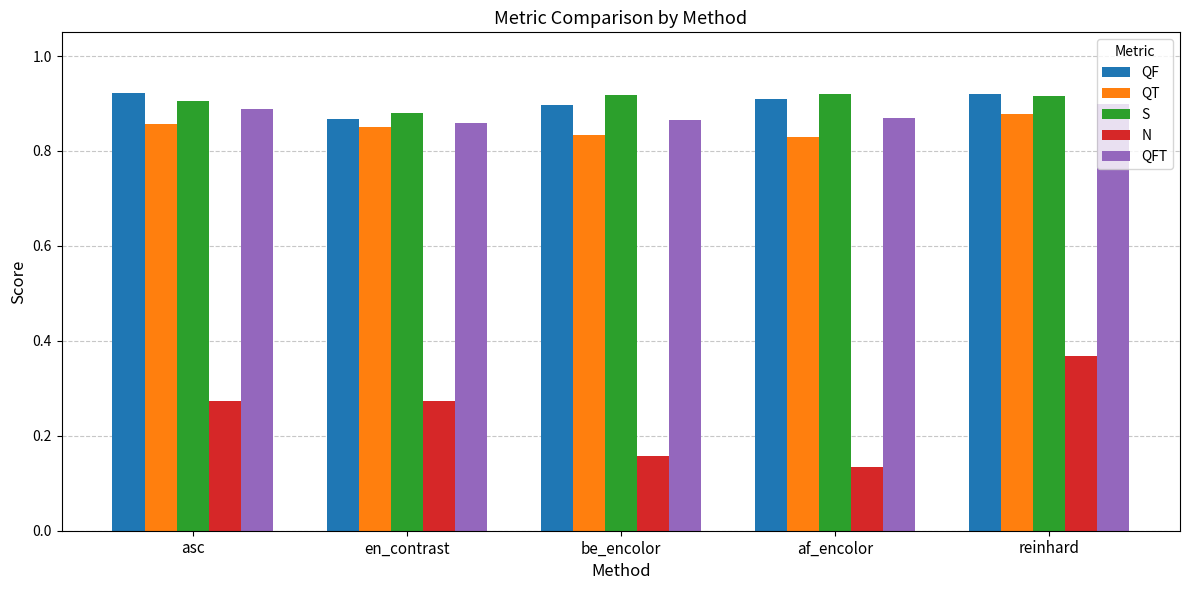

What is the label of the 4th bar from the left?

af_encolor